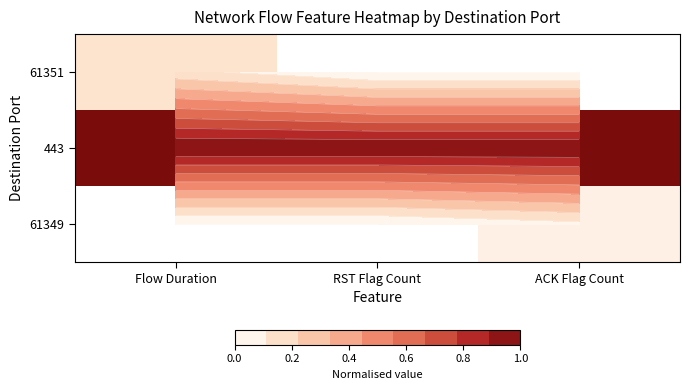

List the series in order of their peak value, highest first.

443, 61351, 61349